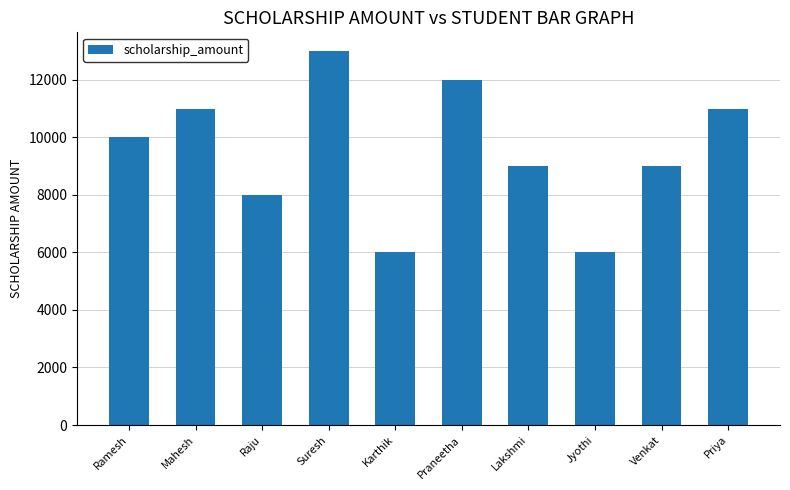

What is the approximate value at Ramesh?

10000